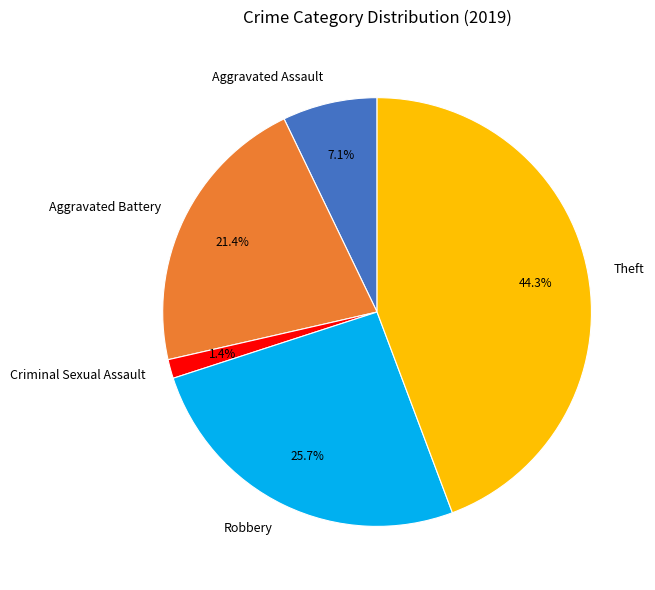

Count the number of slices in the pie.

5